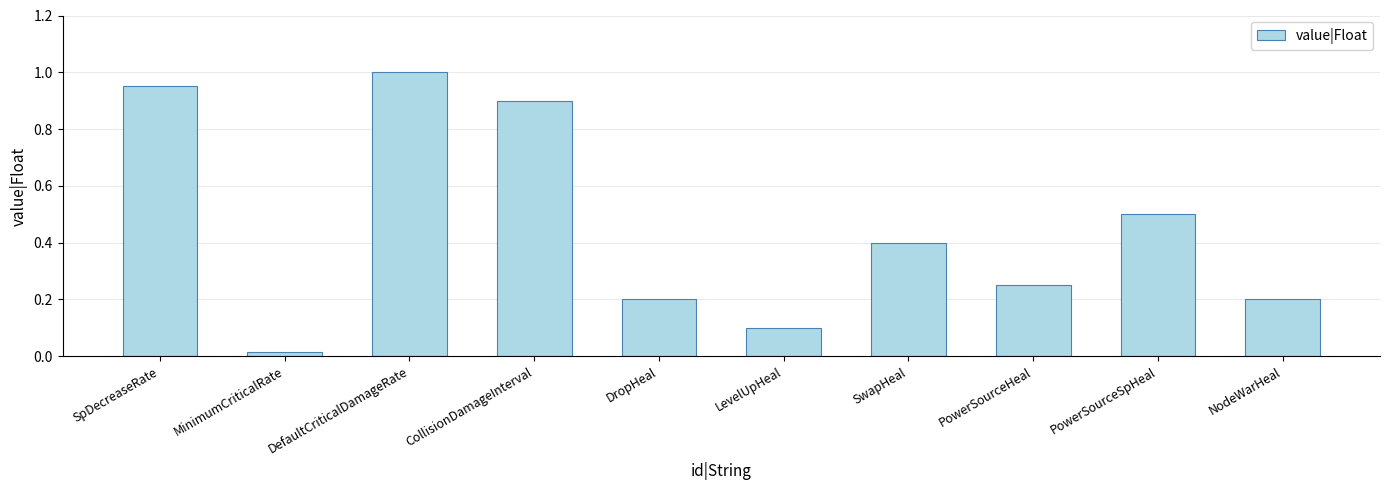

What is the greatest value displayed?

1.0